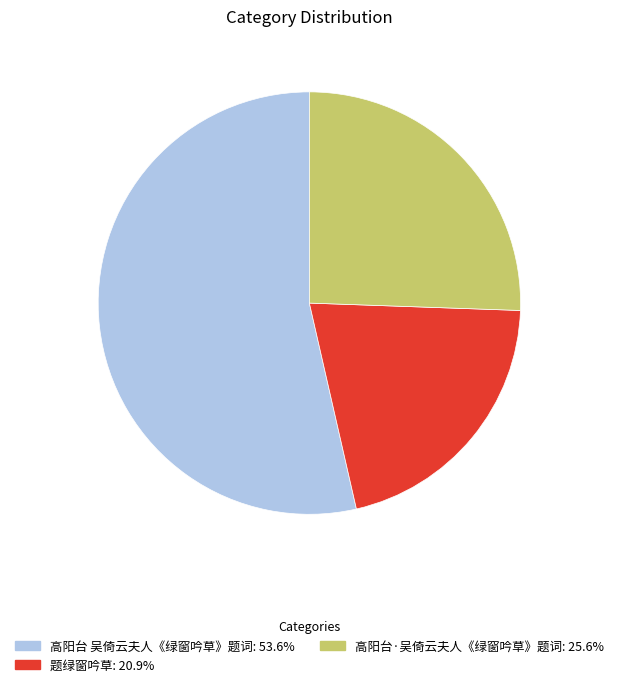

Is there a majority slice in this chart?

Yes